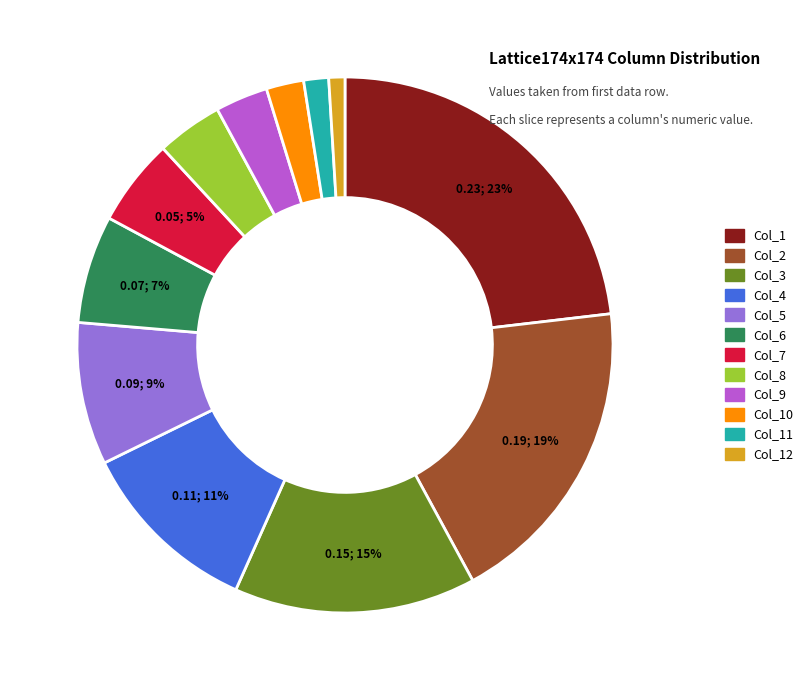

To the nearest percent, what is the difference between the largest and smallest slice percentages?

22%